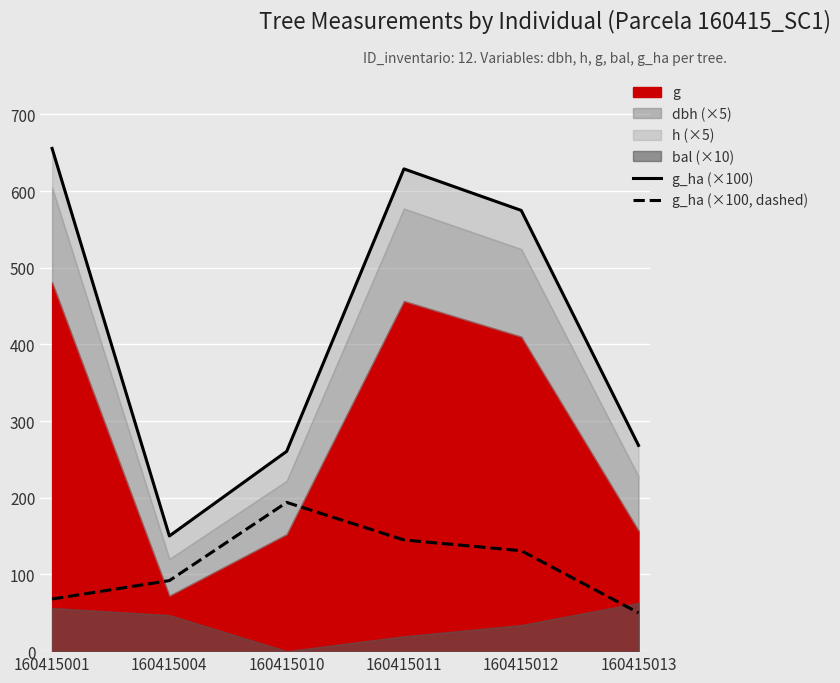

What is the value of the g_ha (×100) point at the 1st from the left?

655.7